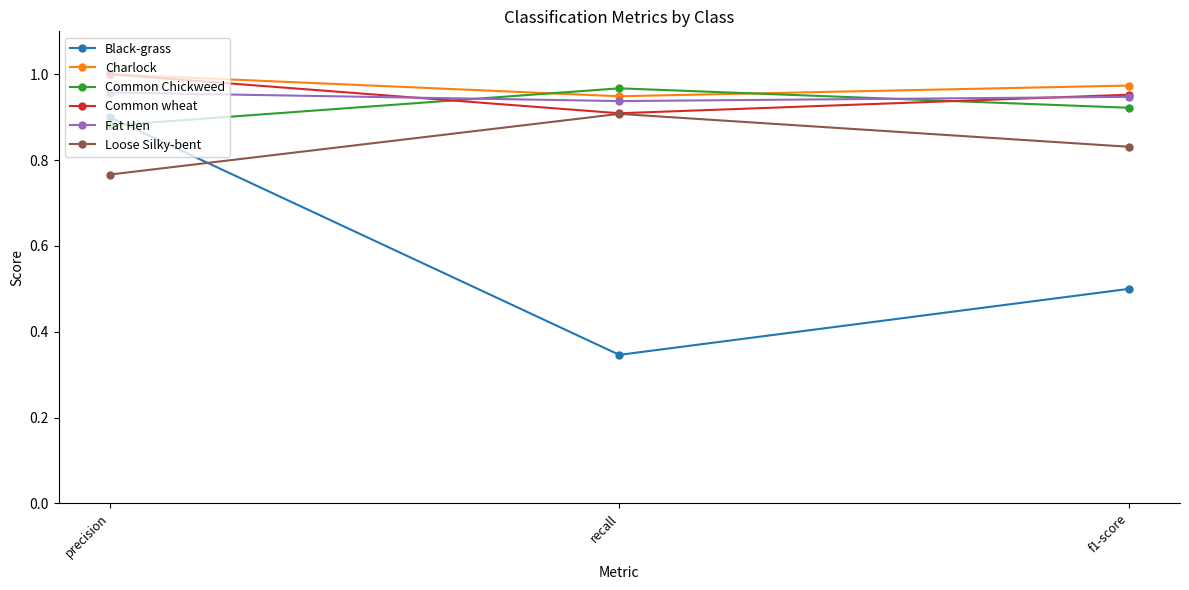

What are all the series names shown in the legend?

Black-grass, Charlock, Common Chickweed, Common wheat, Fat Hen, Loose Silky-bent